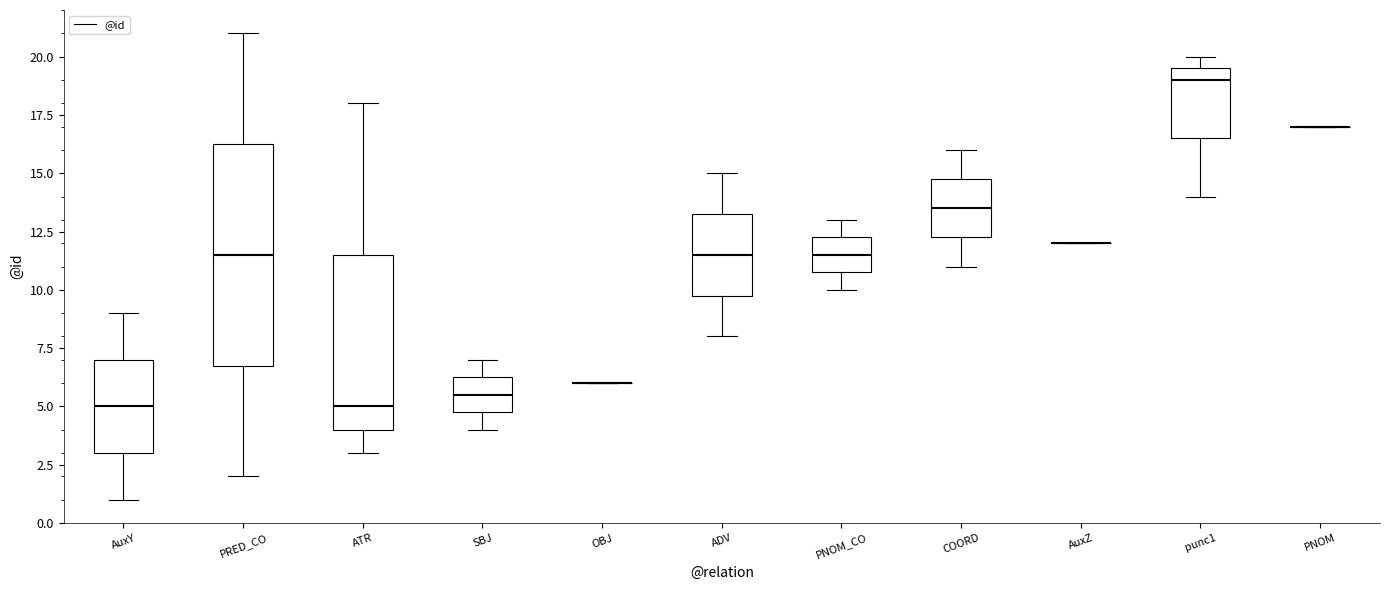

Reading left to right, read every box against the y-axis: the position of its median line, the range the box covers, and the ends of its whiskers. The values are not printed on the chart, so give them approximately, as read against the axis.

AuxY: median 5.0, box 3.0 to 7.0, whiskers 1.0 to 9.0
PRED_CO: median 11.5, box 7.0 to 16.5, whiskers 2.0 to 21.0
ATR: median 5.0, box 4.0 to 11.5, whiskers 3.0 to 18.0
SBJ: median 5.5, box 5.0 to 6.5, whiskers 4.0 to 7.0
OBJ: box collapsed to a line at 6.0, whiskers 6.0 to 6.0
ADV: median 11.5, box 10.0 to 13.5, whiskers 8.0 to 15.0
PNOM_CO: median 11.5, box 11.0 to 12.5, whiskers 10.0 to 13.0
COORD: median 13.5, box 12.5 to 15.0, whiskers 11.0 to 16.0
AuxZ: box collapsed to a line at 12.0, whiskers 12.0 to 12.0
punc1: median 19.0, box 16.5 to 19.5, whiskers 14.0 to 20.0
PNOM: box collapsed to a line at 17.0, whiskers 17.0 to 17.0